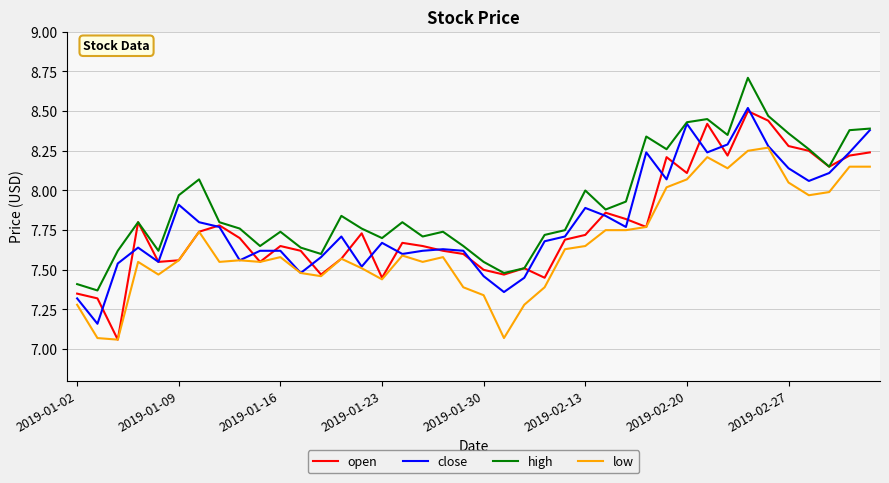

True or false: low and high intersect in this chart.

False